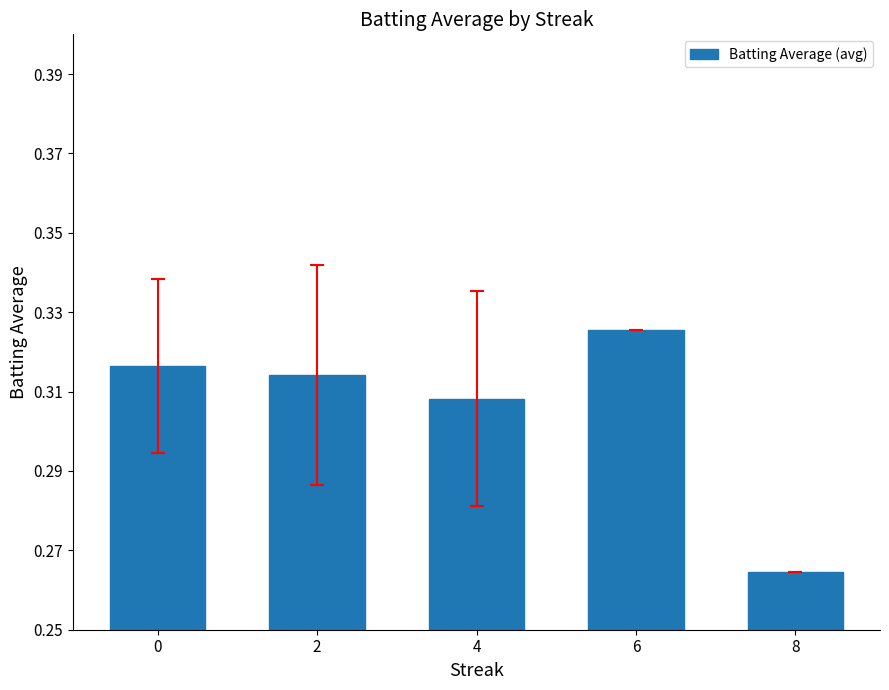

List the labels in order of value, smallest first.

8, 4, 2, 0, 6